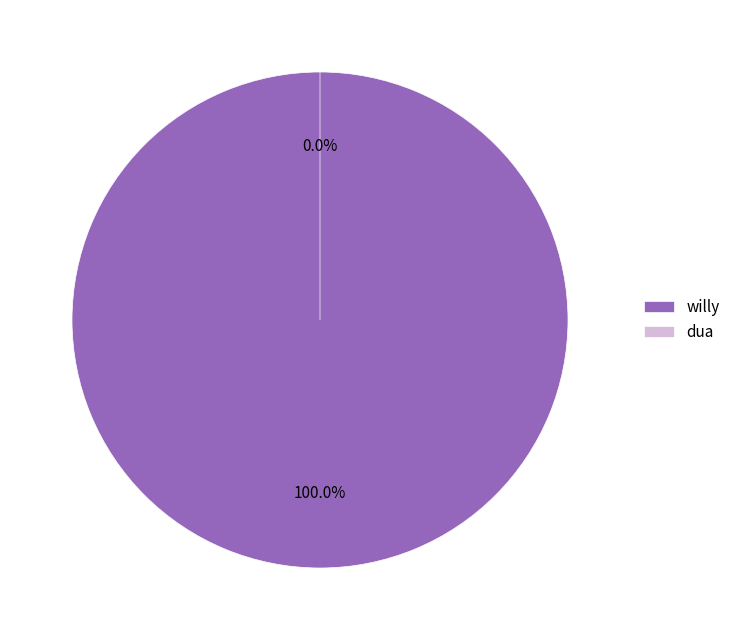

Is it true that willy is 86% of the pie?

False